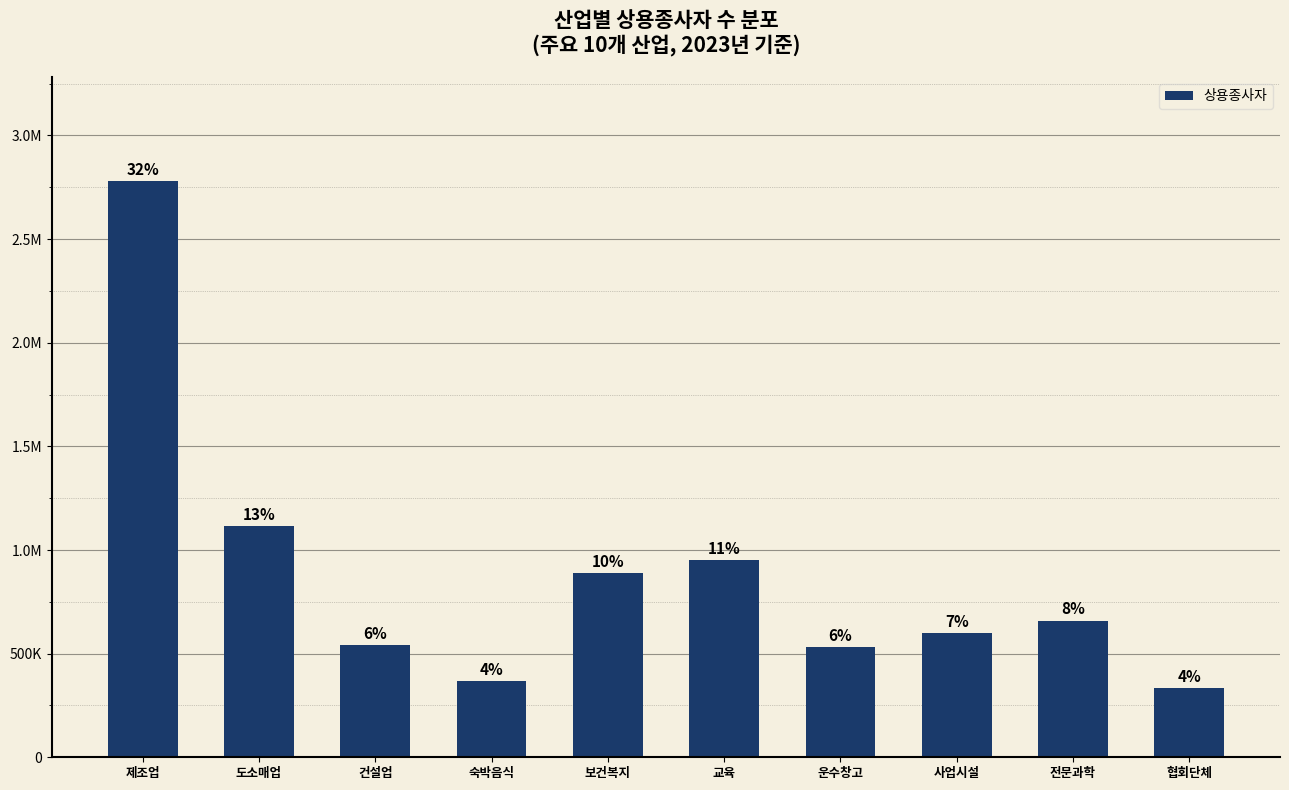

Between 운수창고 and 협회단체, which is larger?

운수창고